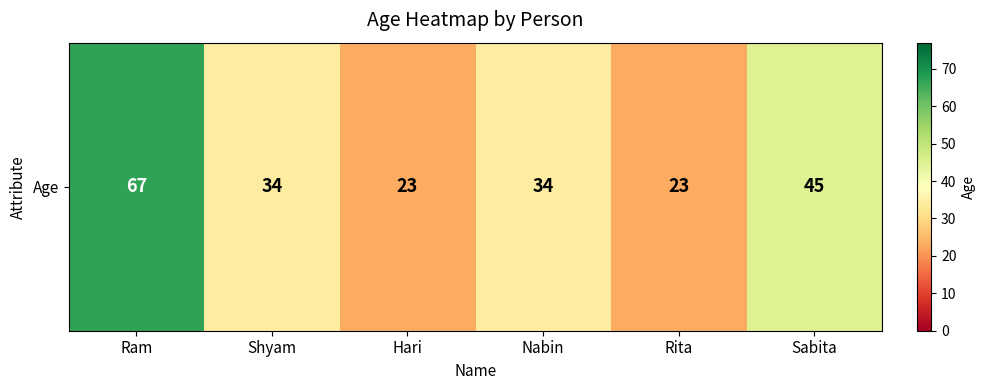

What is the difference between the second highest and second lowest values?

22